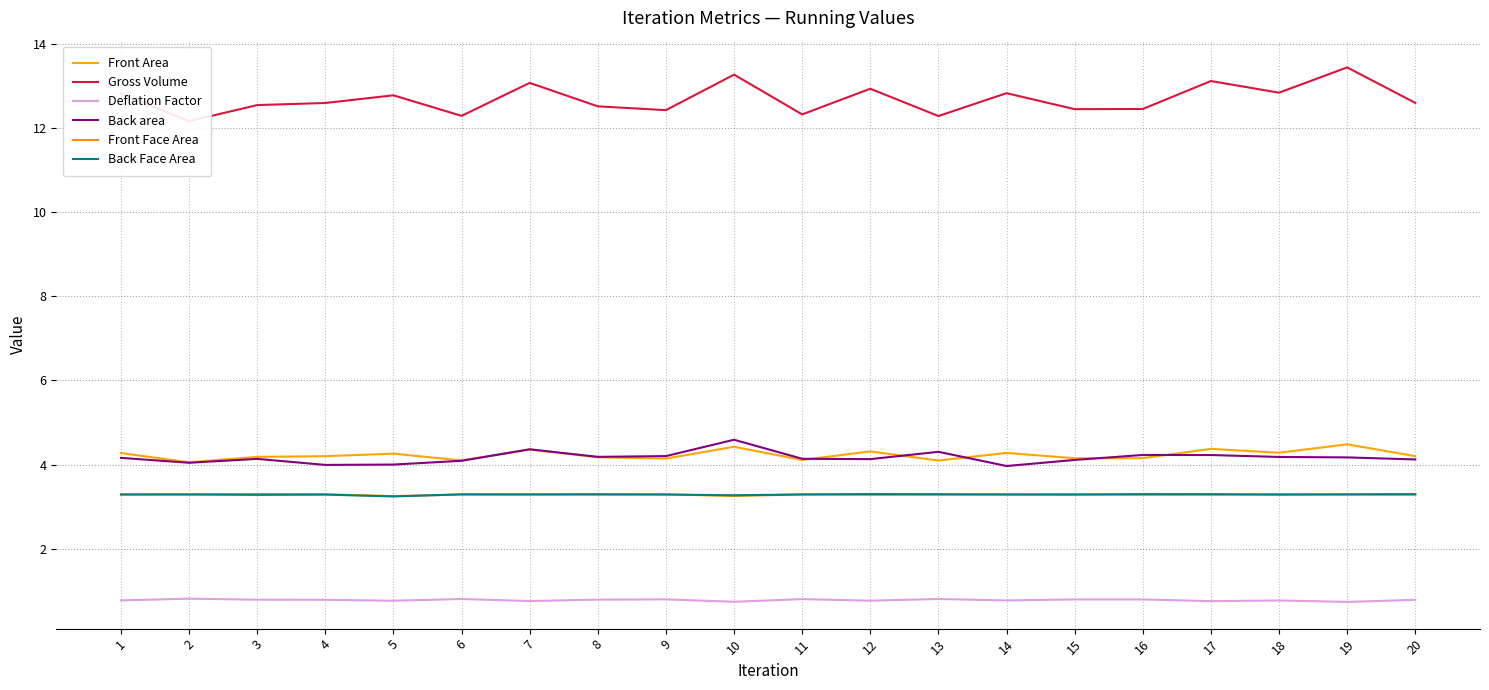

What is the maximum value for Back Face Area?

3.3